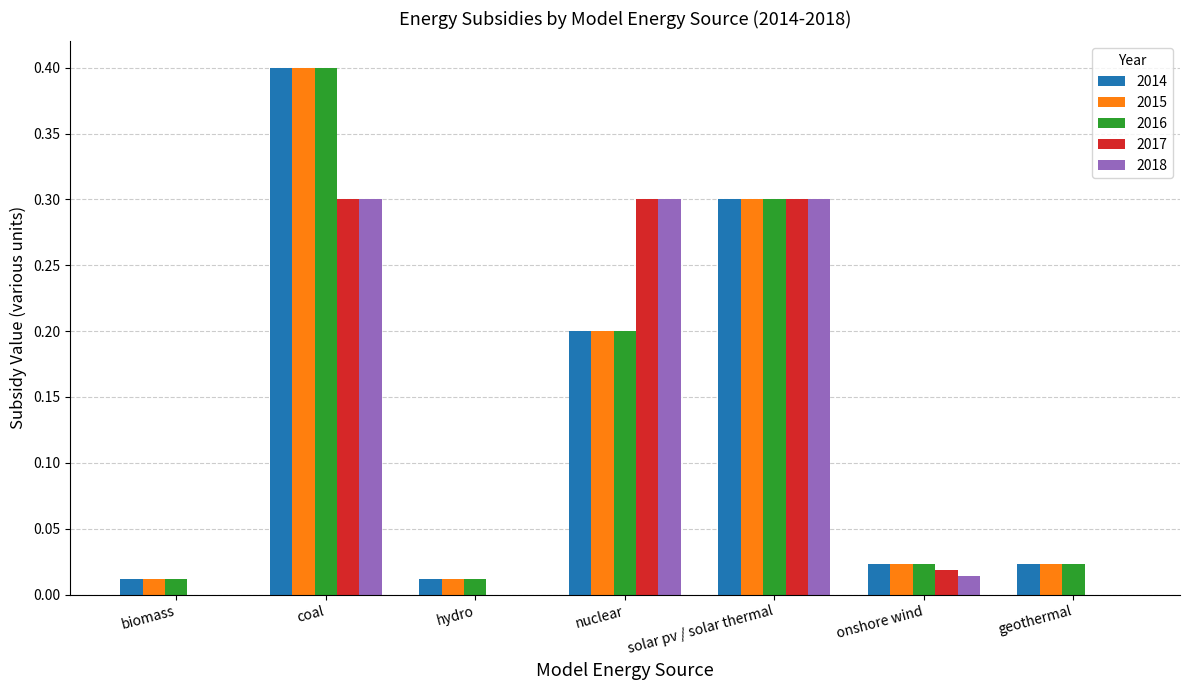

The 2018 series shows 0.3 at nuclear. True or false?

True